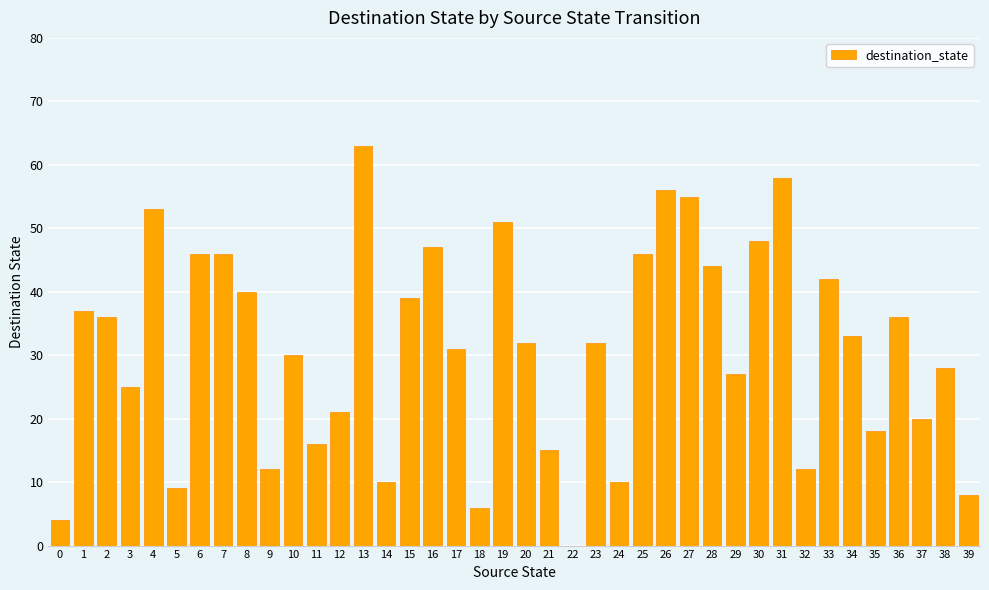

True or false: the data shows 51 at 36.

False